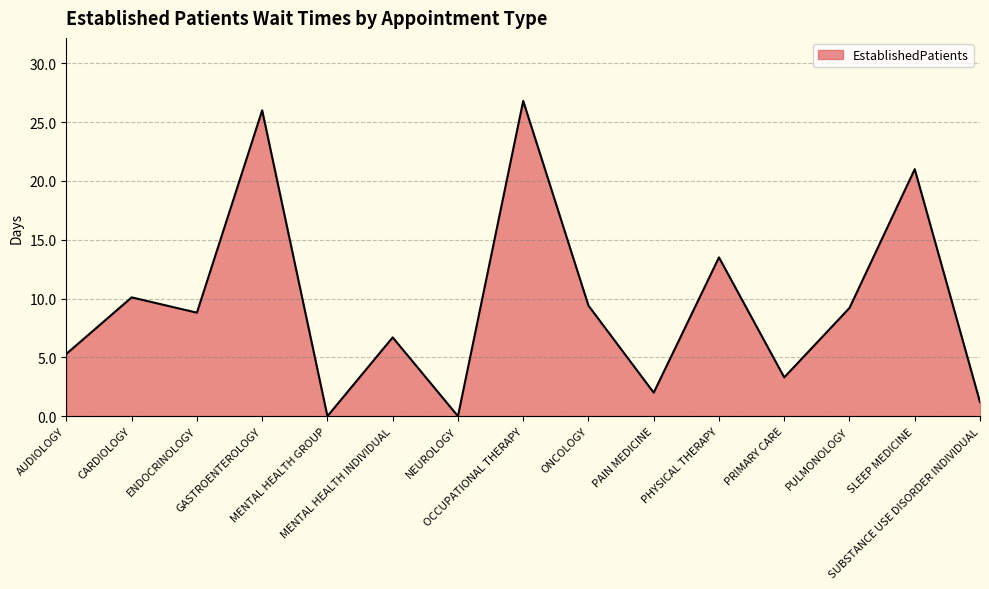

What is the change in value from OCCUPATIONAL THERAPY to PRIMARY CARE?

-23.5